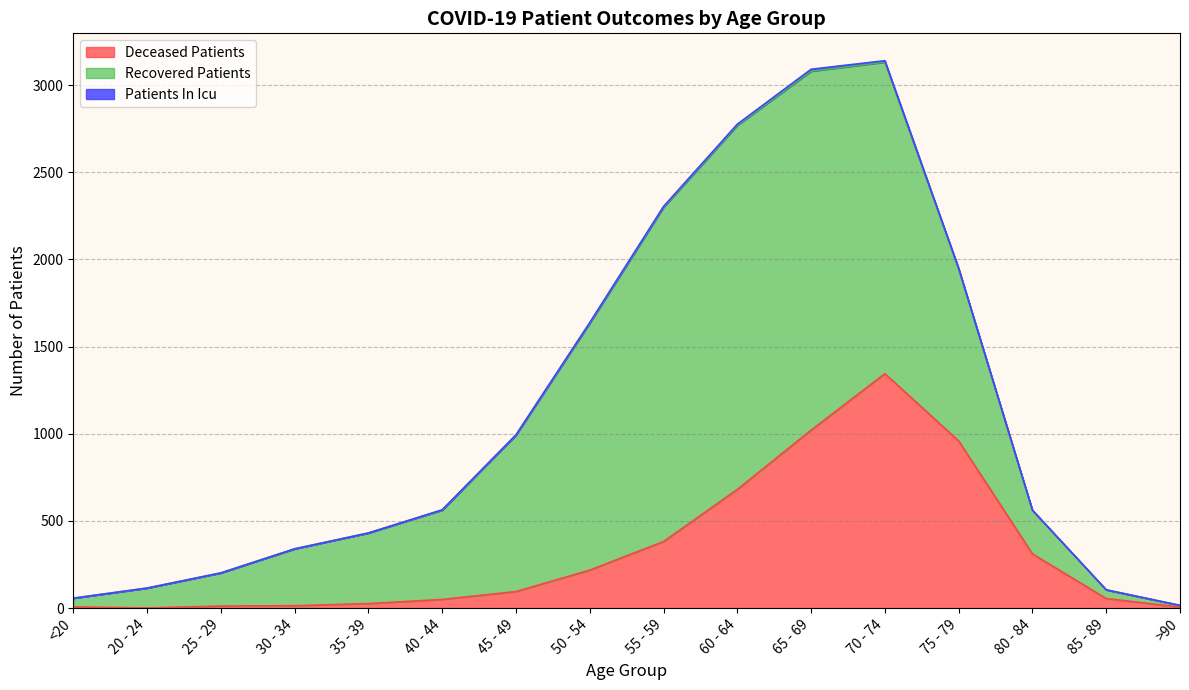

How many times do deceased_patients and recovered_patients cross each other?

2